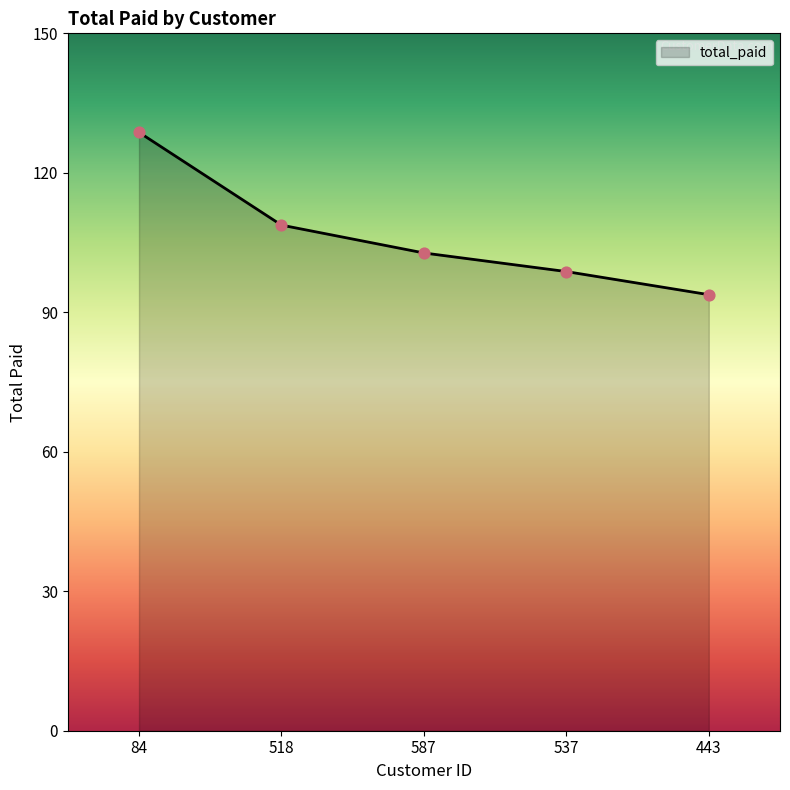

Approximately how many times larger is the value at 518 compared to 587?

1.1